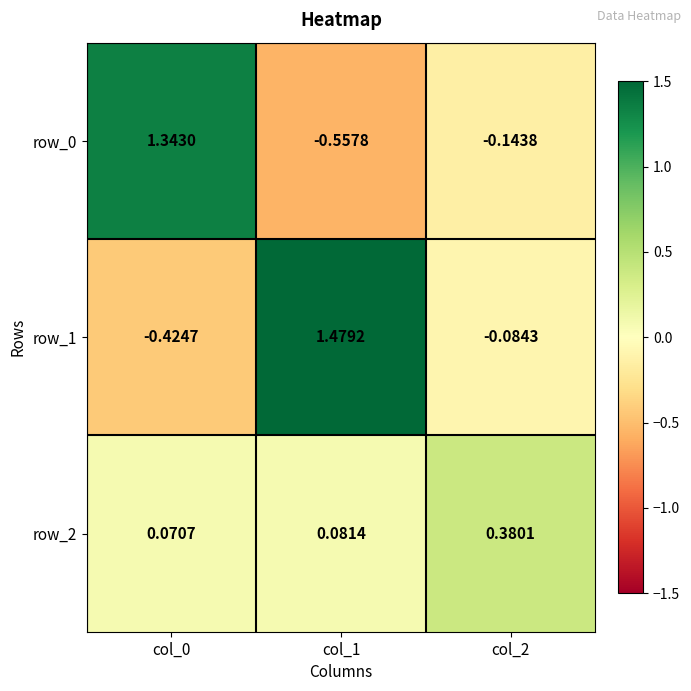

Is the value of row_0 at col_2 greater than the value of row_2 at col_2?

No